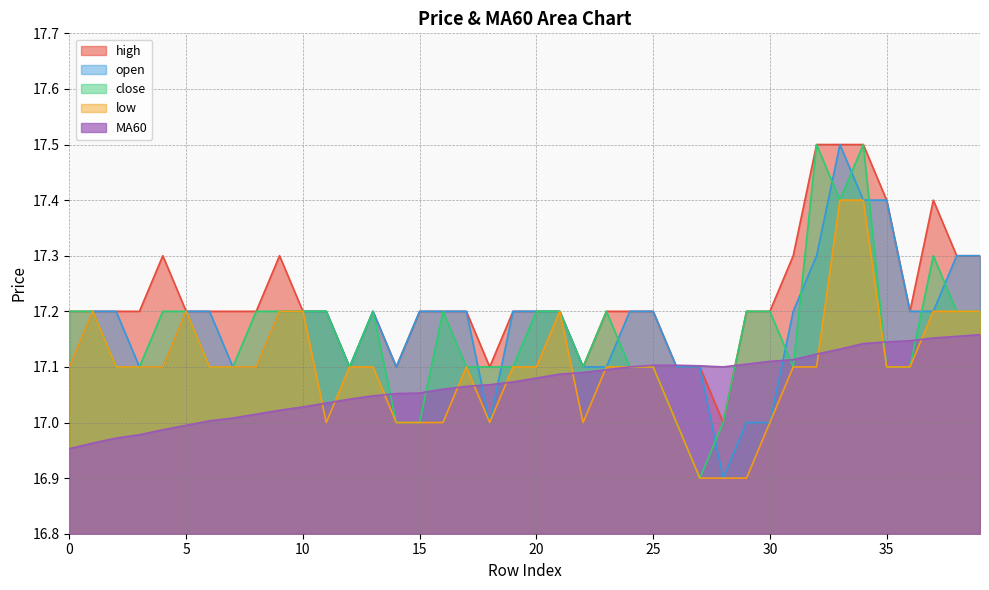

What is the sum of the close values at 34 and 1?

34.7